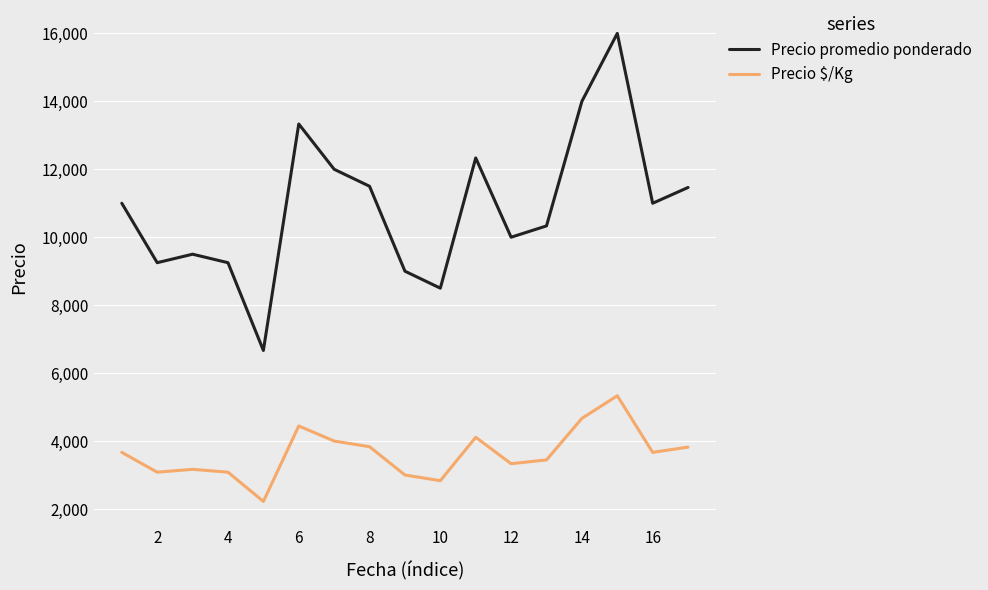

True or false: Precio $/Kg and Precio promedio ponderado cross at least once.

False